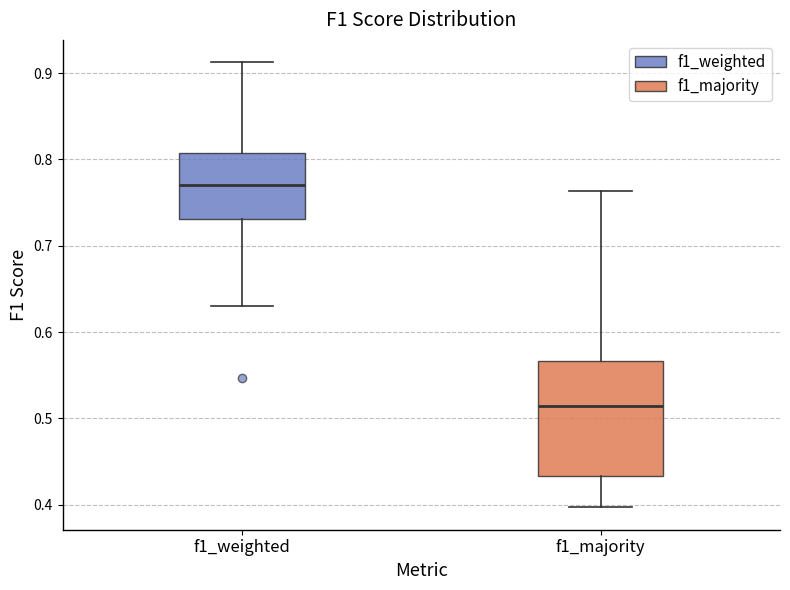

Reading left to right, transcribe this box plot: for each box, give where its median line is, the range the box spans, and where its two whiskers end, as read against the y-axis. The values are not printed on the chart, so give them approximately, as read against the axis.

f1_weighted: median 0.77, box 0.73 to 0.81, whiskers 0.63 to 0.91
f1_majority: median 0.51, box 0.43 to 0.57, whiskers 0.40 to 0.76